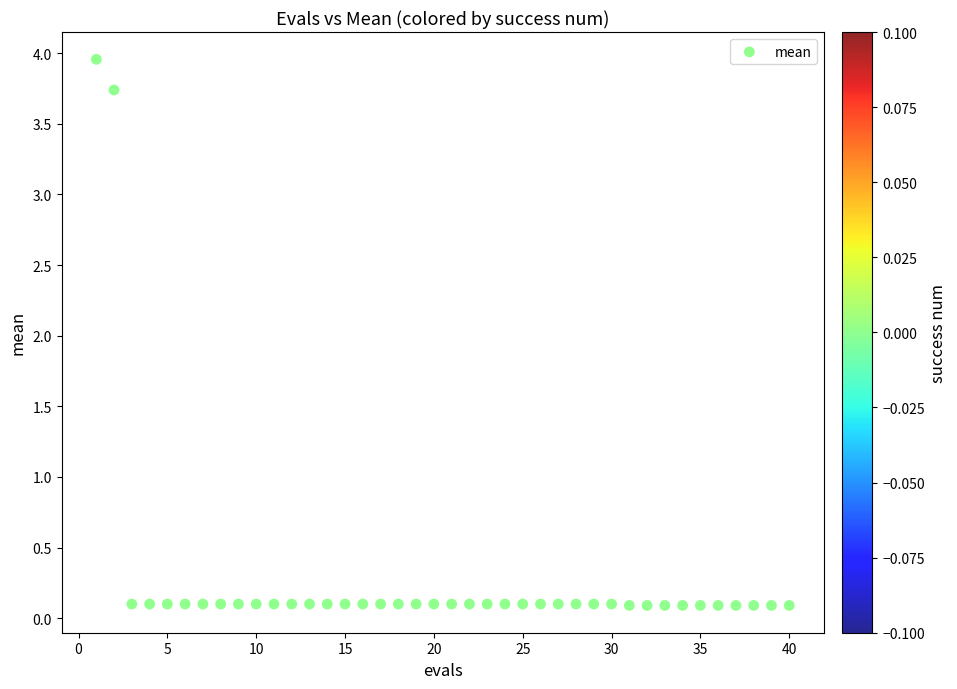

What Y value in the scatter plot is closest to 2?

3.7